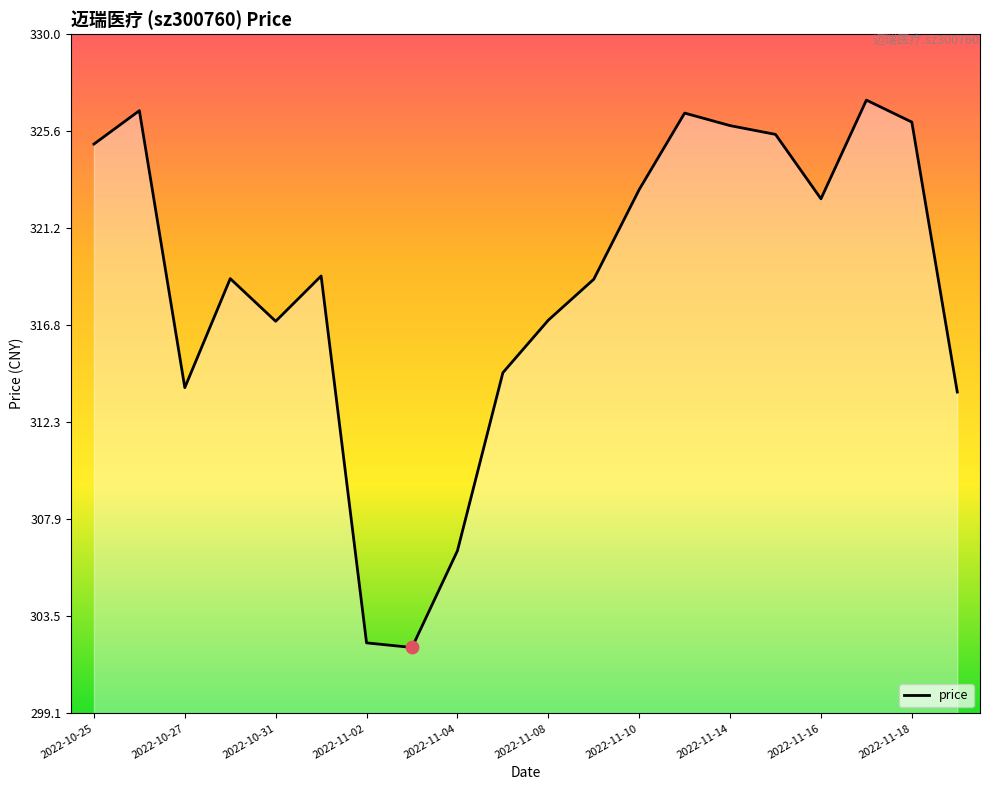

What is the smallest value displayed?

302.1